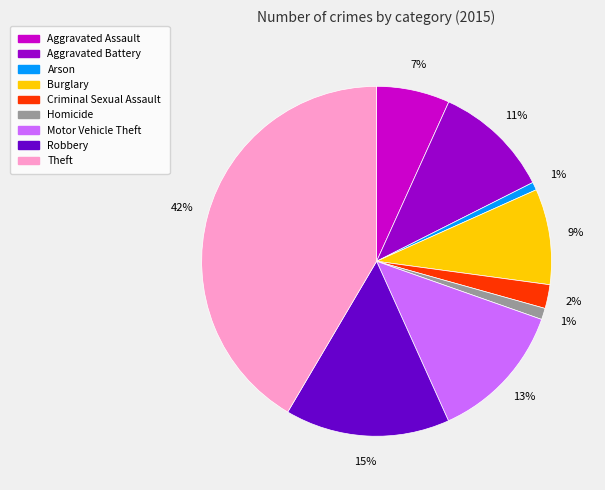

To the nearest percent, what is the combined percentage of Robbery and Criminal Sexual Assault?

17%